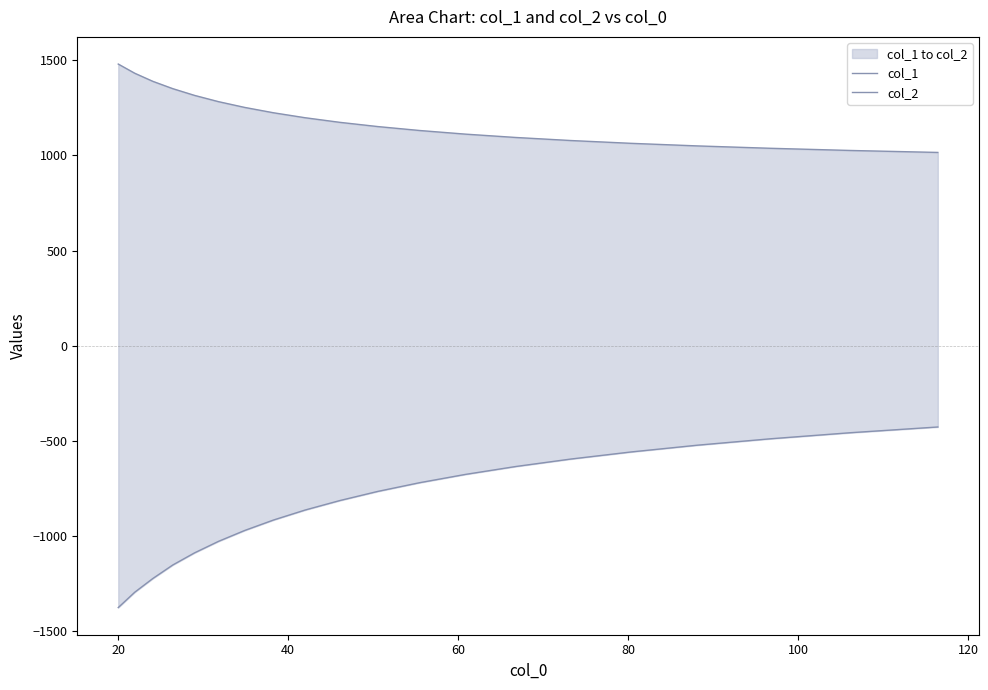

Rank the series at 20 from lowest to highest value.

col_2, col_1